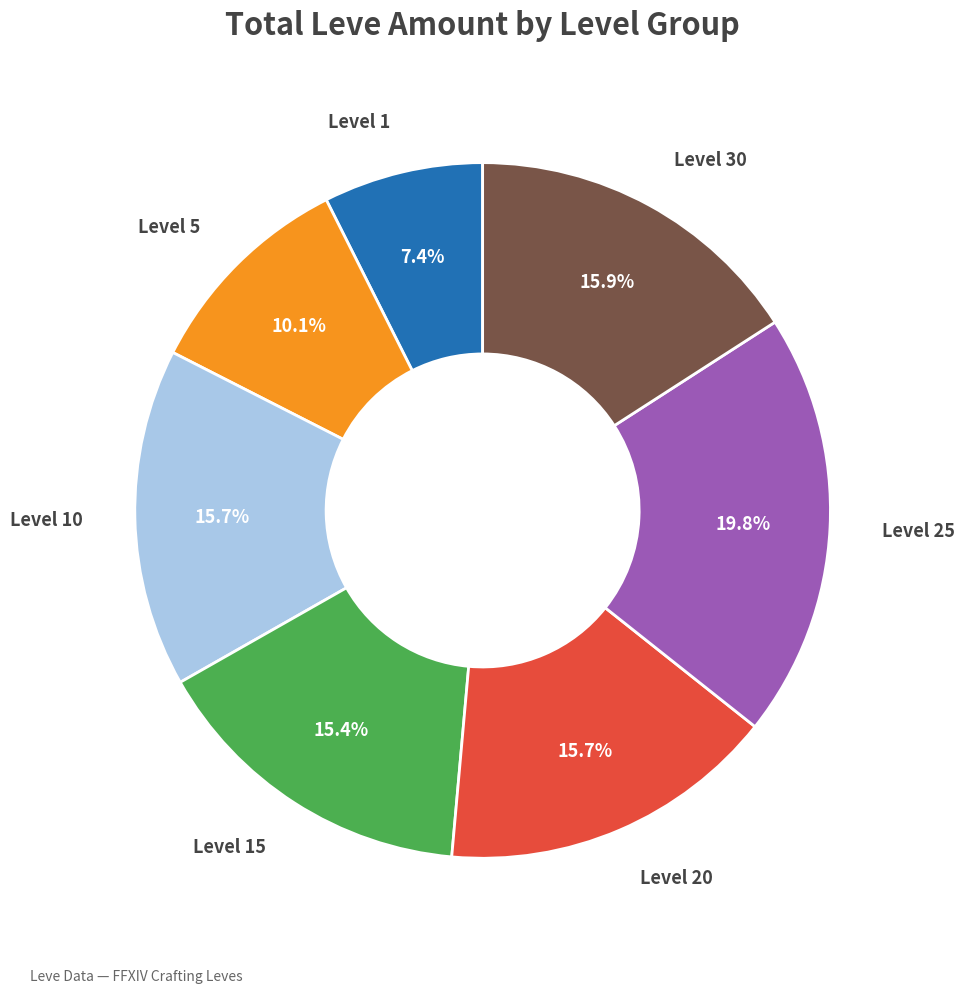

Is Level 25 the majority of the pie?

No